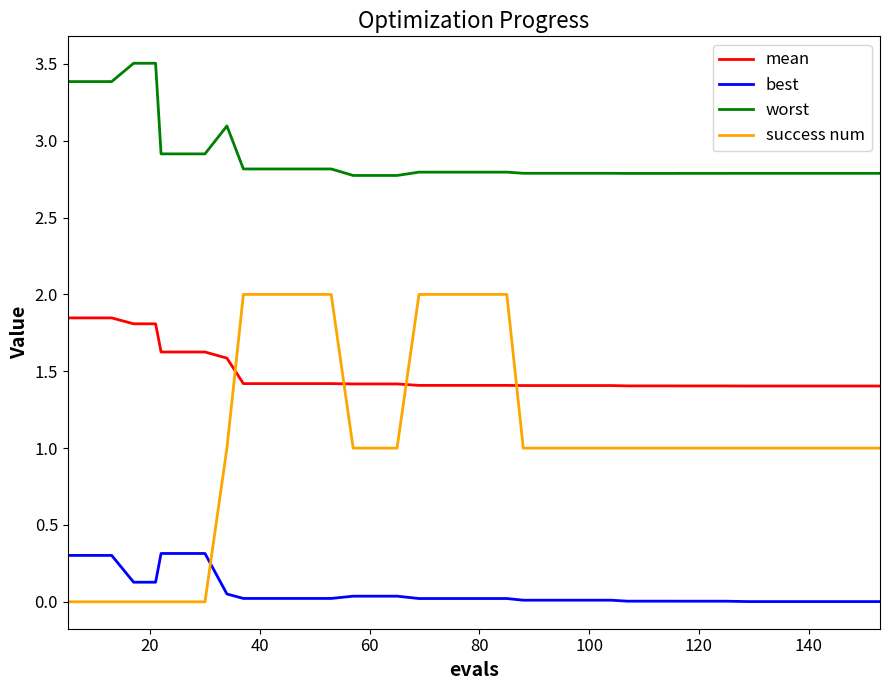

What is the greatest value displayed?

3.5